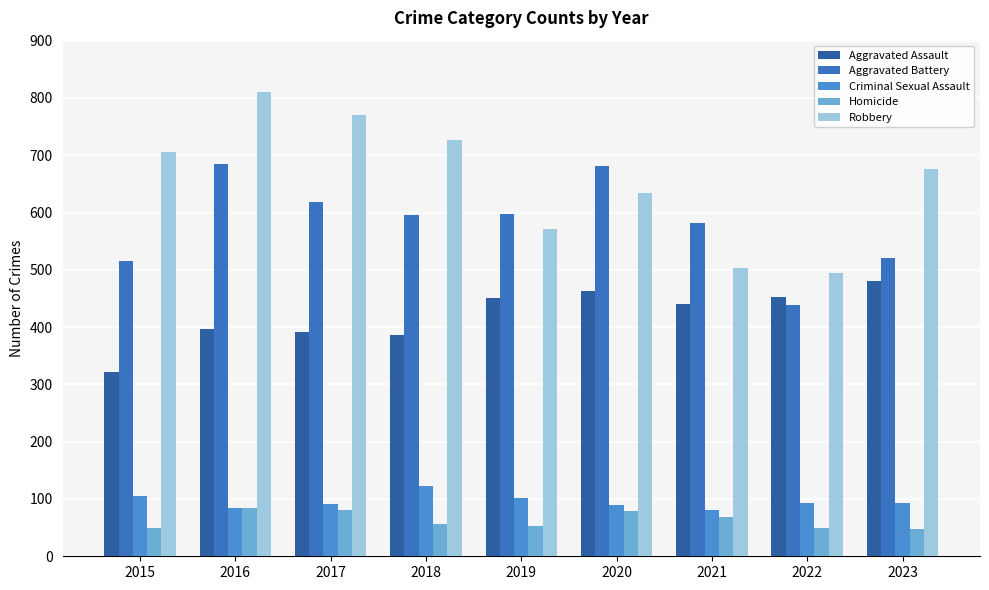

Read the Criminal Sexual Assault value at 2016.

84